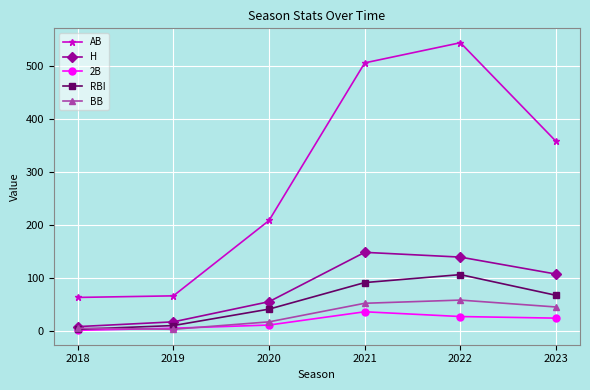

True or false: BB and AB cross at least once.

False